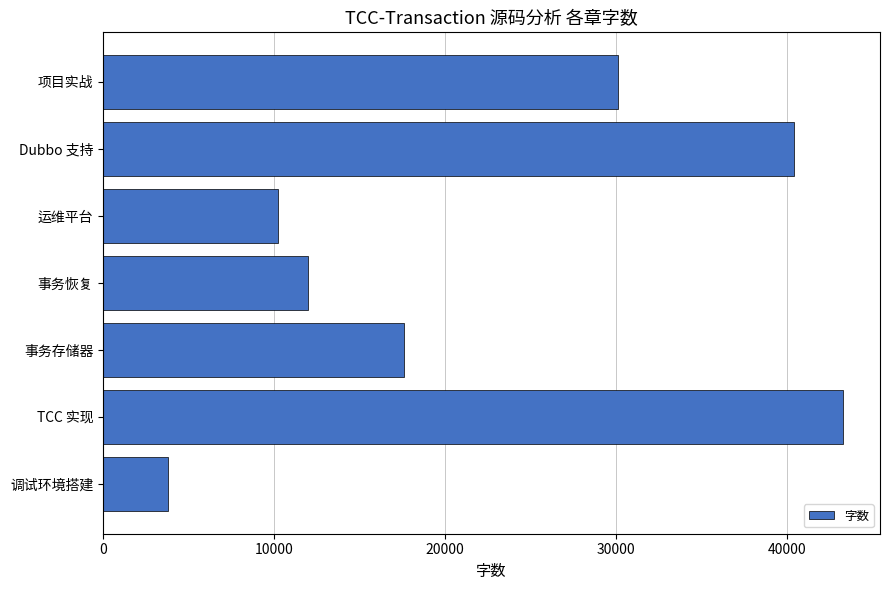

Rank the categories by value from highest to lowest.

TCC 实现, Dubbo 支持, 项目实战, 事务存储器, 事务恢复, 运维平台, 调试环境搭建